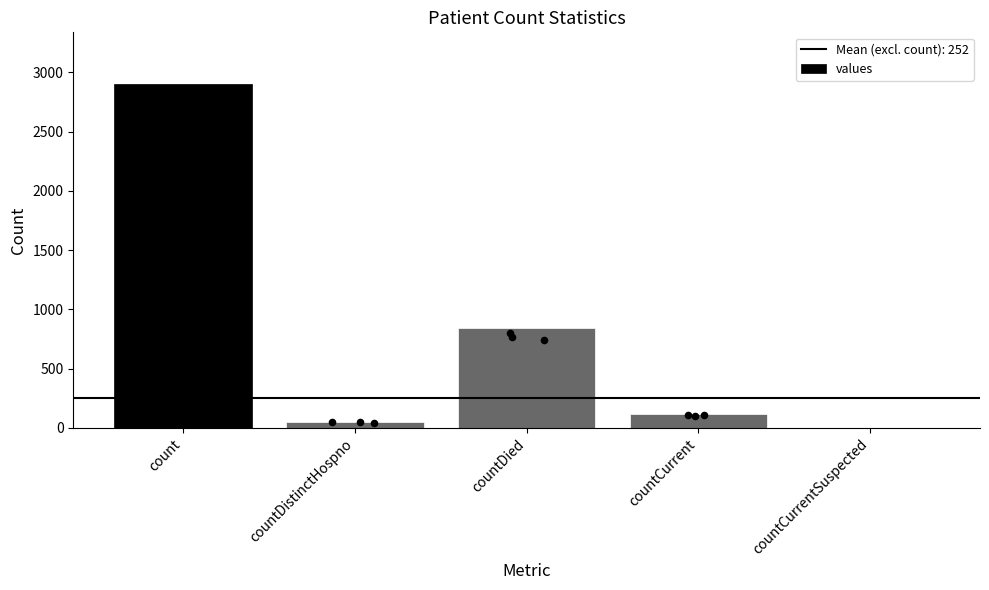

Between countDistinctHospno and countCurrentSuspected, which is larger?

countDistinctHospno